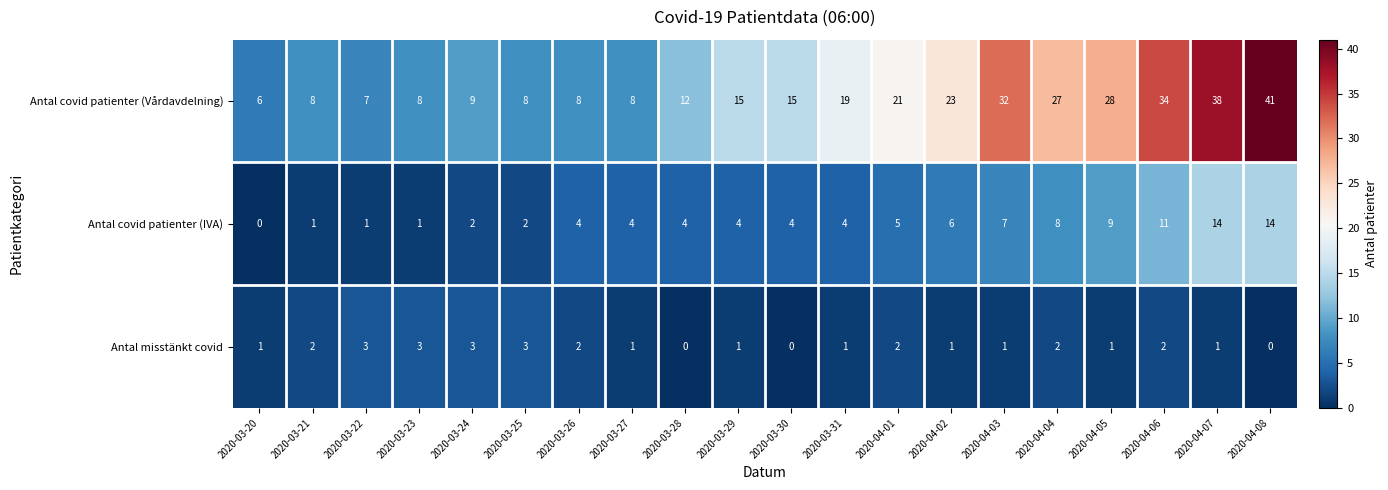

What is the sum of the Antal covid patienter (IVA) values at 2020-03-28 and 2020-04-01?

9